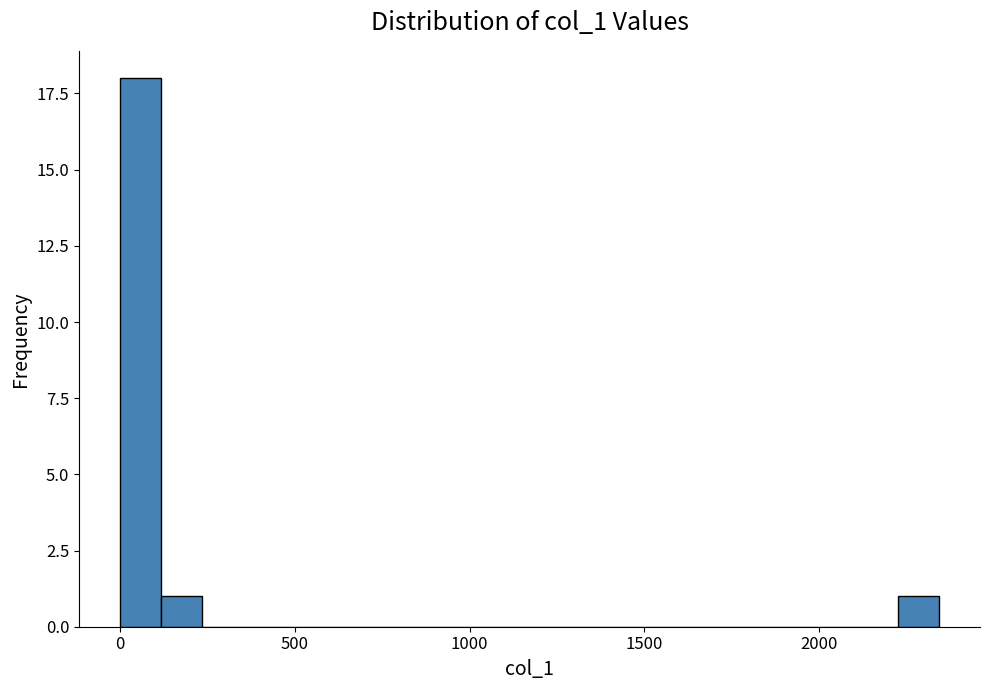

Read against the x-axis, roughly where is the centre of the tallest bar?

50